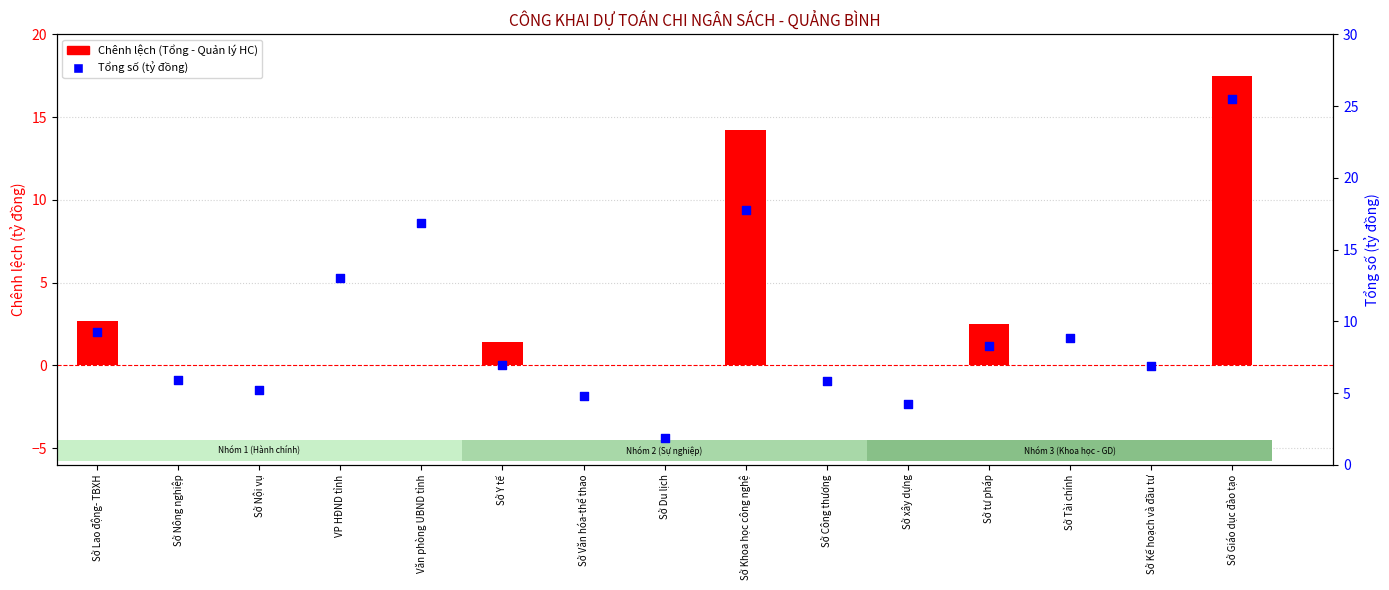

Which series reaches the maximum Y coordinate?

Tổng số (tỷ đồng)